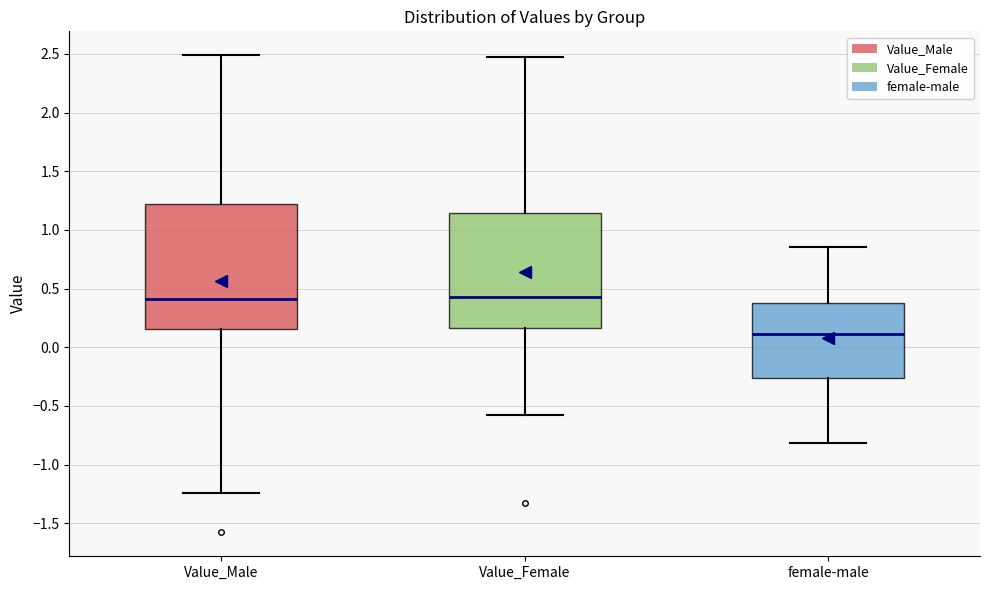

Reading left to right, transcribe this box plot: for each box, give where its median line is, the range the box spans, and where its two whiskers end, as read against the y-axis. The values are not printed on the chart, so give them approximately, as read against the axis.

Value_Male: median 0.40, box 0.15 to 1.20, whiskers -1.25 to 2.50
Value_Female: median 0.45, box 0.15 to 1.15, whiskers -0.60 to 2.50
female-male: median 0.10, box -0.25 to 0.35, whiskers -0.80 to 0.85